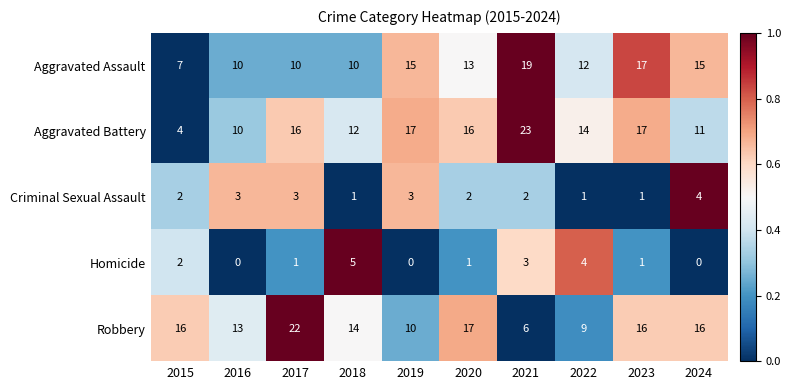

Count the Criminal Sexual Assault values in the range 1 to 3.

9